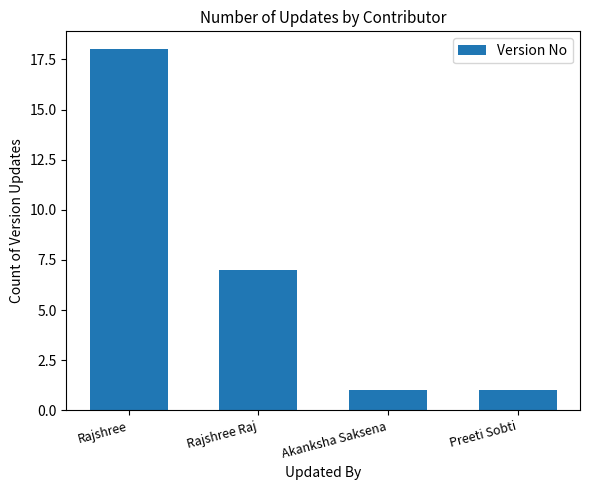

Which has a higher value, Rajshree or Akanksha Saksena?

Rajshree